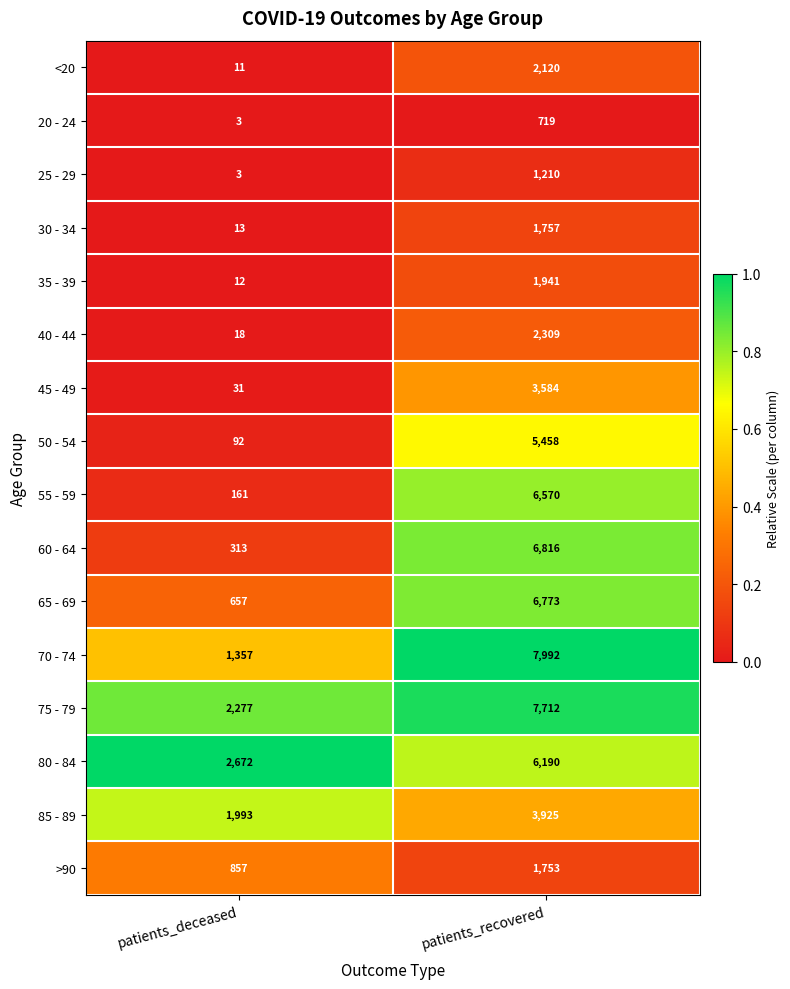

What is the total value across all series at patients_recovered?

66829